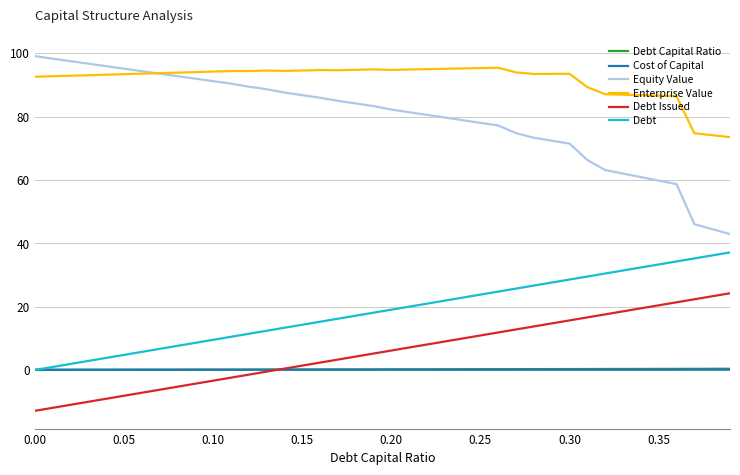

Which series has the largest total across all categories?

Enterprise Value